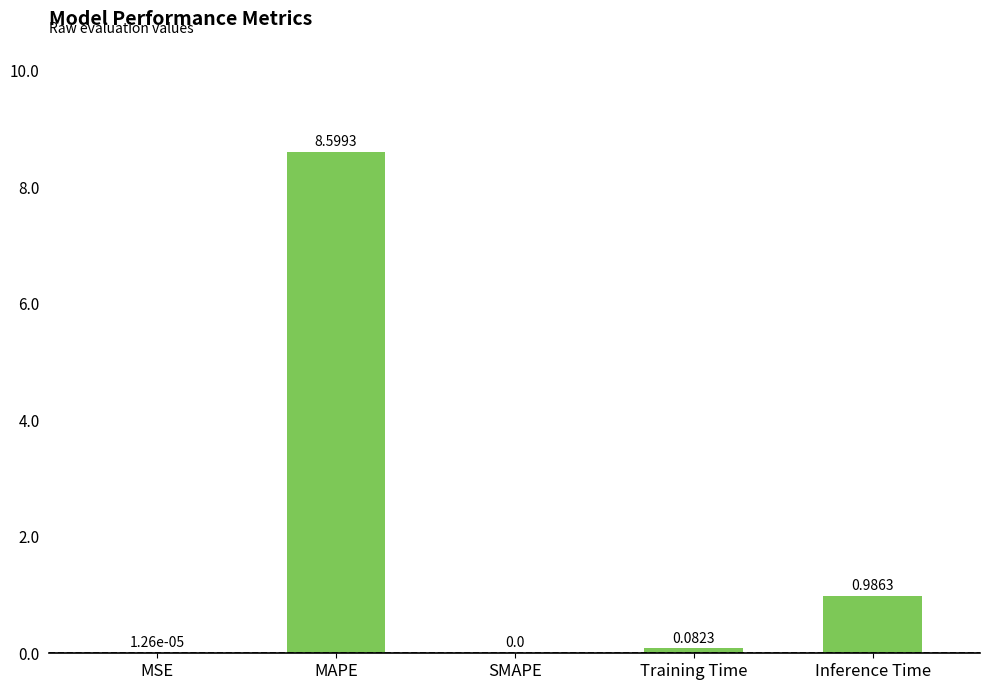

Which category has the highest value across all series?

MAPE